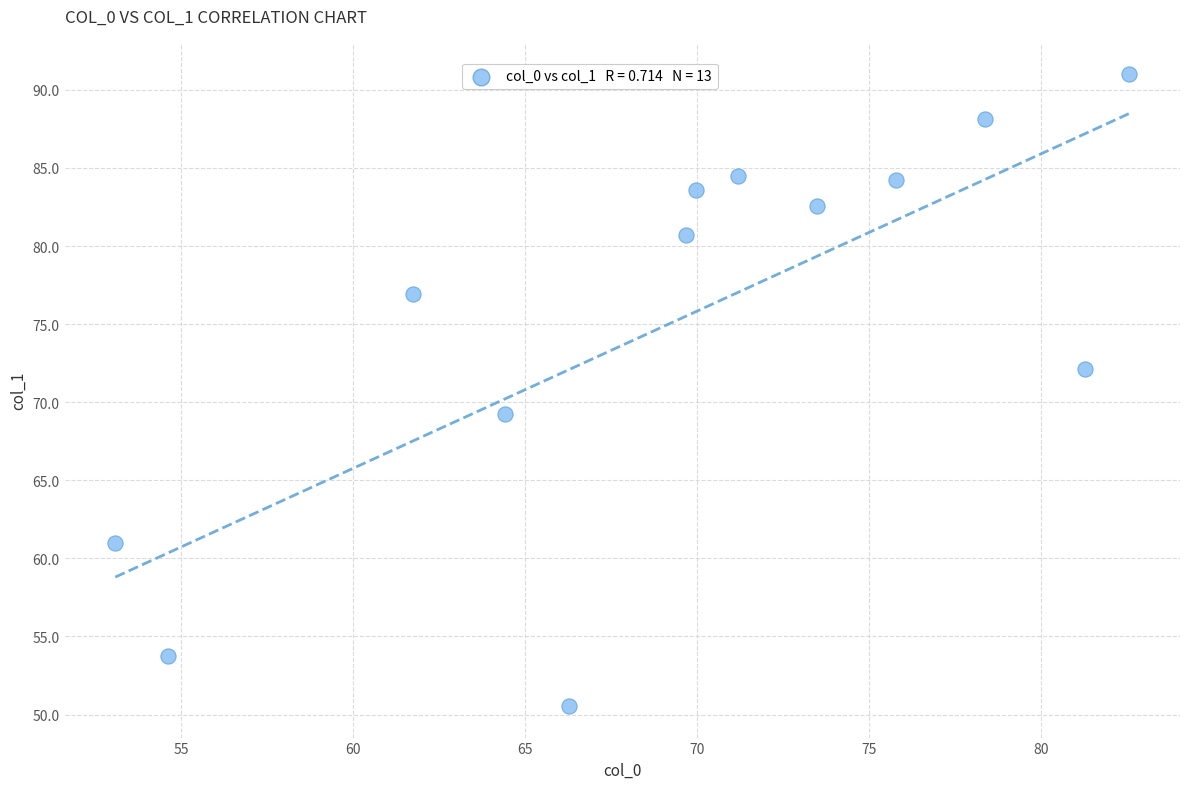

What Y value in the scatter plot is closest to 70?

69.3